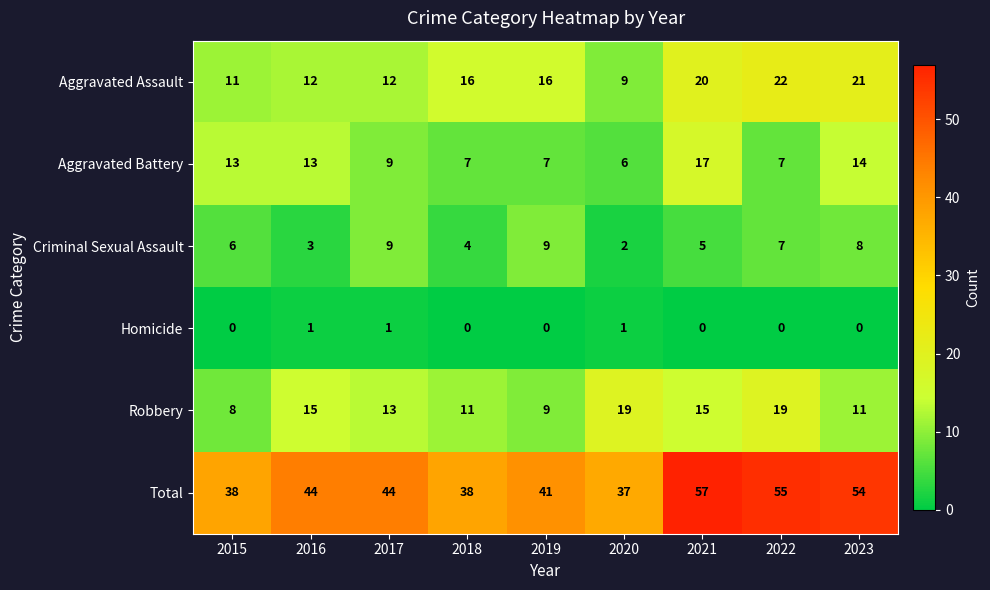

What is the sum of the Criminal Sexual Assault values at 2018 and 2019?

13